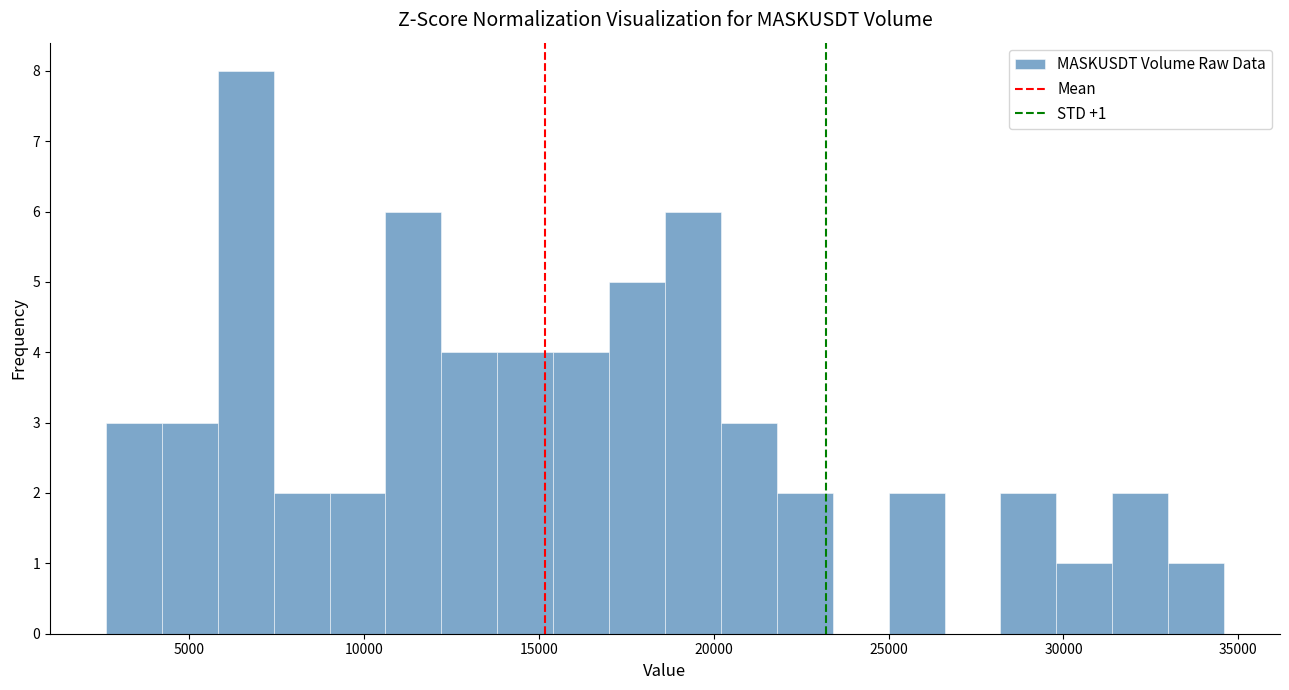

Around what value on the x-axis is the tallest bar? Give the approximate position of its centre, as read against the axis.

6500